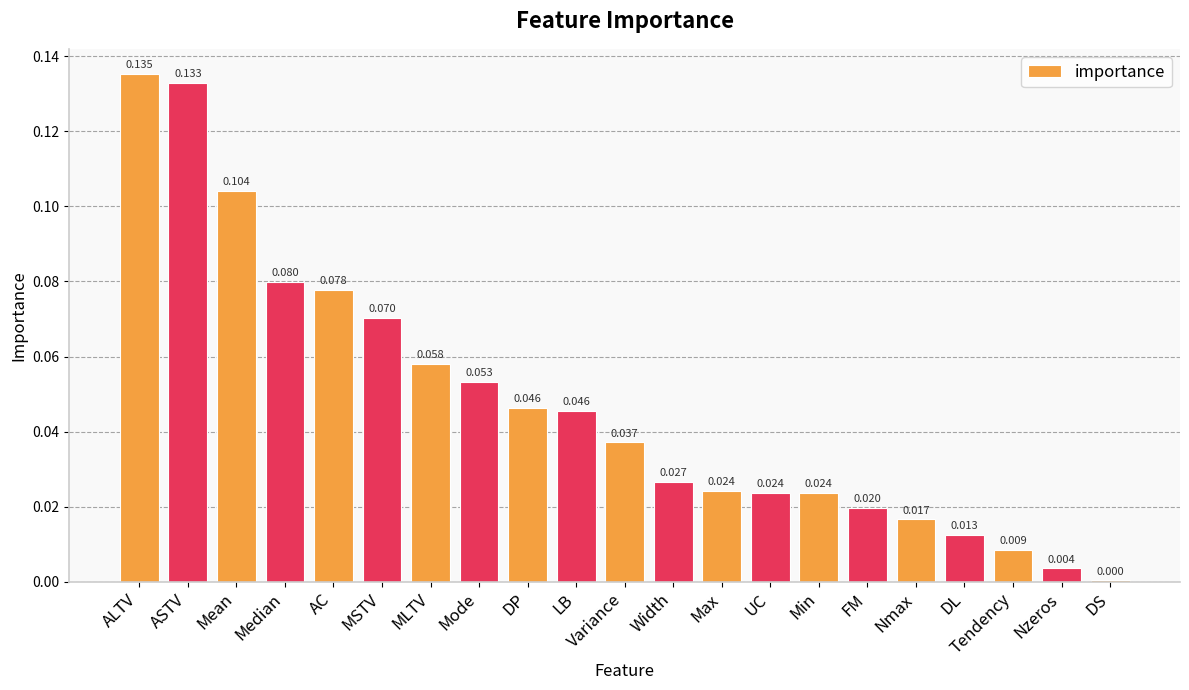

Which category has the highest value across all series?

ALTV